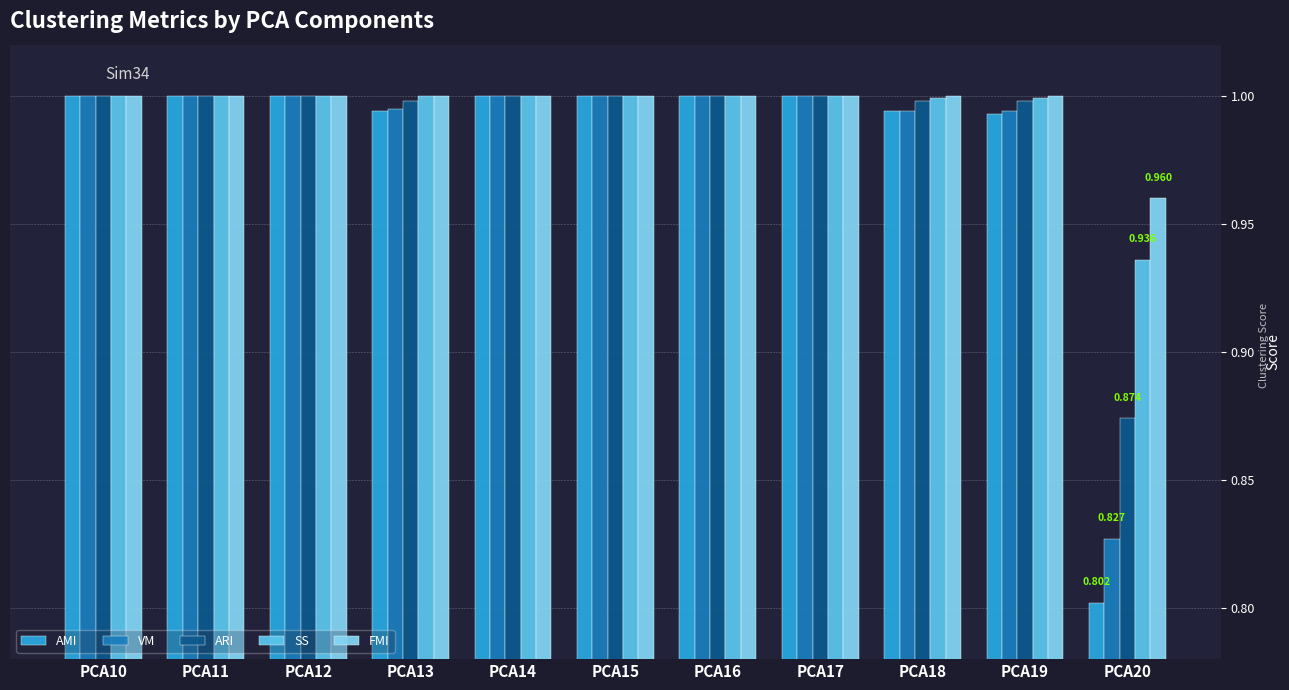

Which series has the largest range (max minus min)?

AMI